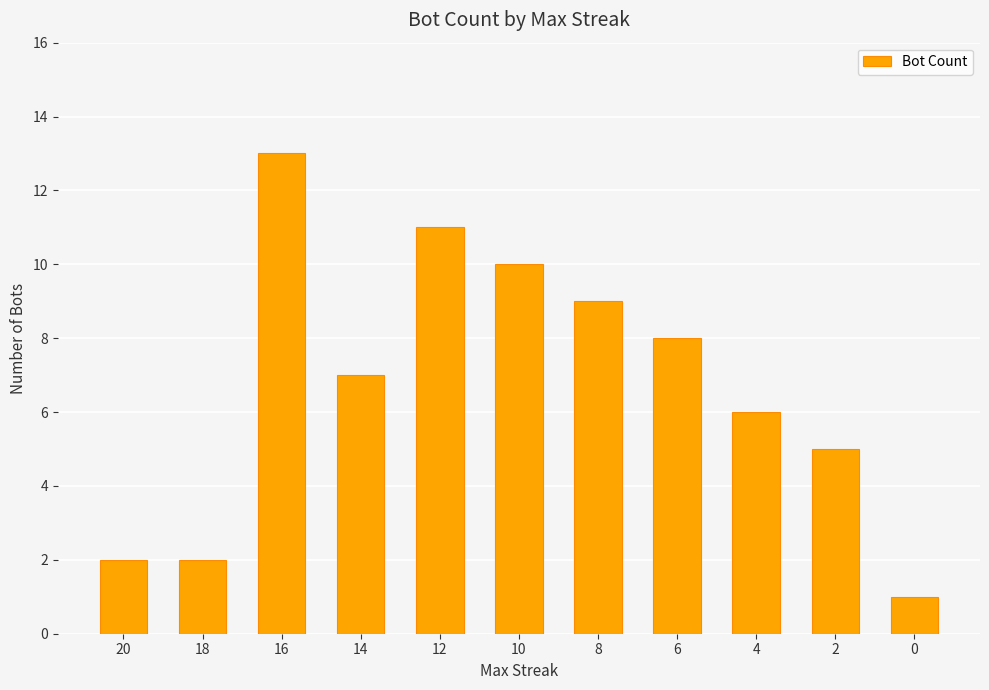

Count the number of data series in this chart.

1